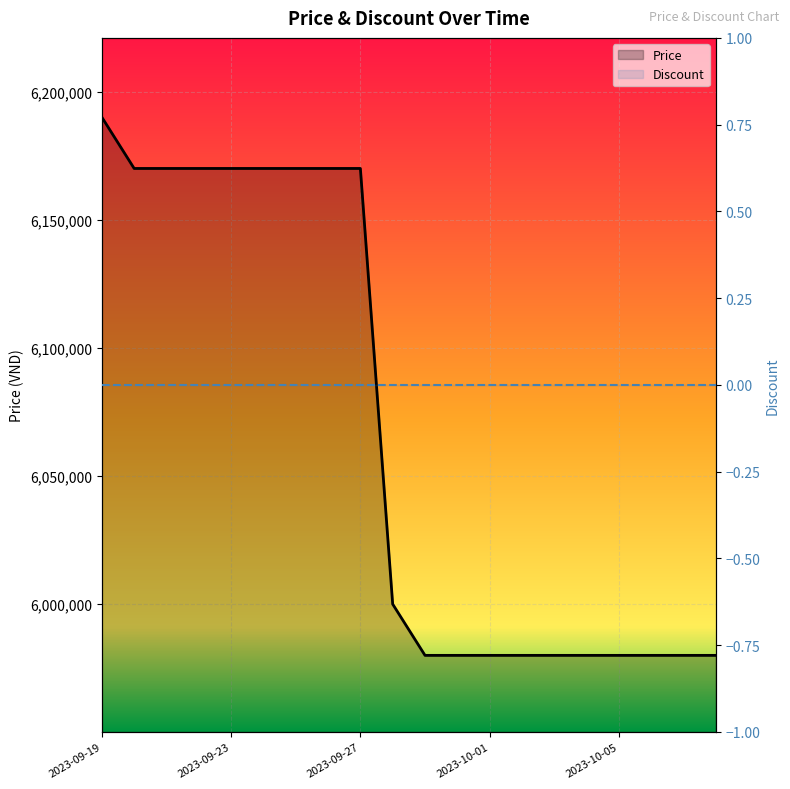

What is the ratio of the value at 2023-10-08 to the value at 2023-10-05?

1.0